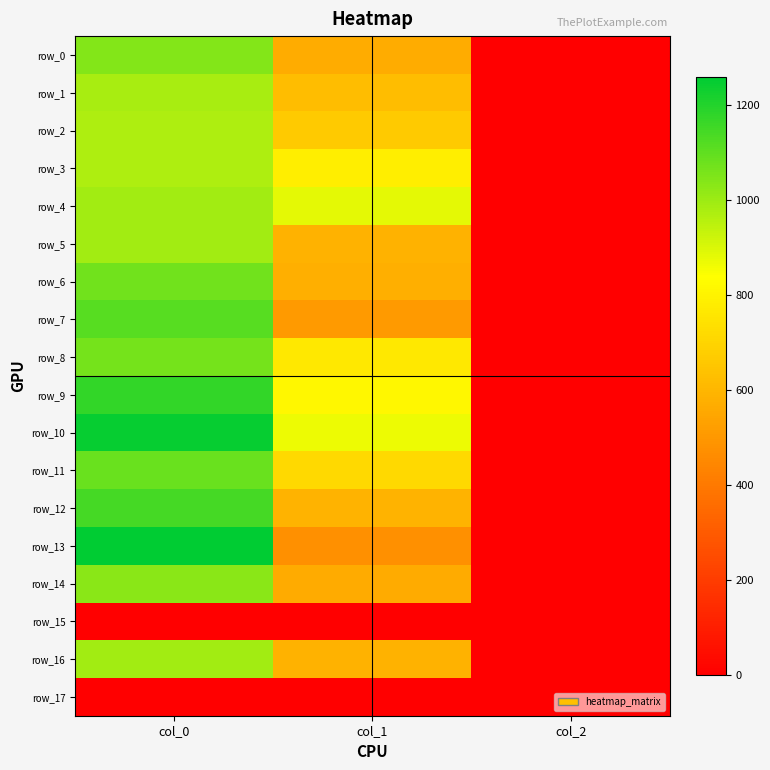

Reading left to right, what are all the values shown in this chart?

row_0: 1043.3	570.4	2.0
row_1: 983.3	624.4	2.0
row_2: 973.3	664.9	2.0
row_3: 973.3	786.4	2.0
row_4: 993.3	884.2	2.0
row_5: 993.3	587.2	2.0
row_6: 1070.0	580.5	2.0
row_7: 1116.7	509.6	2.0
row_8: 1063.3	766.1	2.0
row_9: 1173.3	813.4	2.0
row_10: 1250.0	867.4	2.0
row_11: 1086.7	715.5	2.0
row_12: 1143.3	590.6	2.0
row_13: 1260.0	475.9	2.0
row_14: 1033.3	563.6	2.0
row_15: 0.0	0.0	0.0
row_16: 993.3	587.2	2.0
row_17: 0.0	0.0	0.0